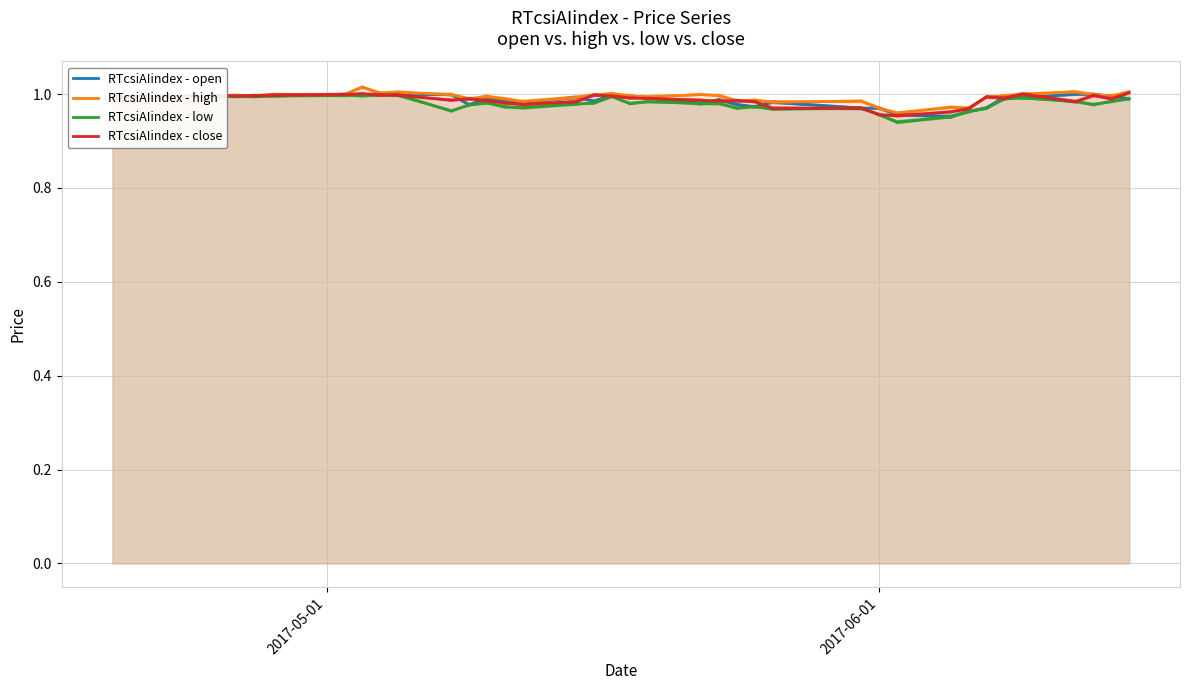

At which category is the sum across all series the highest?

9